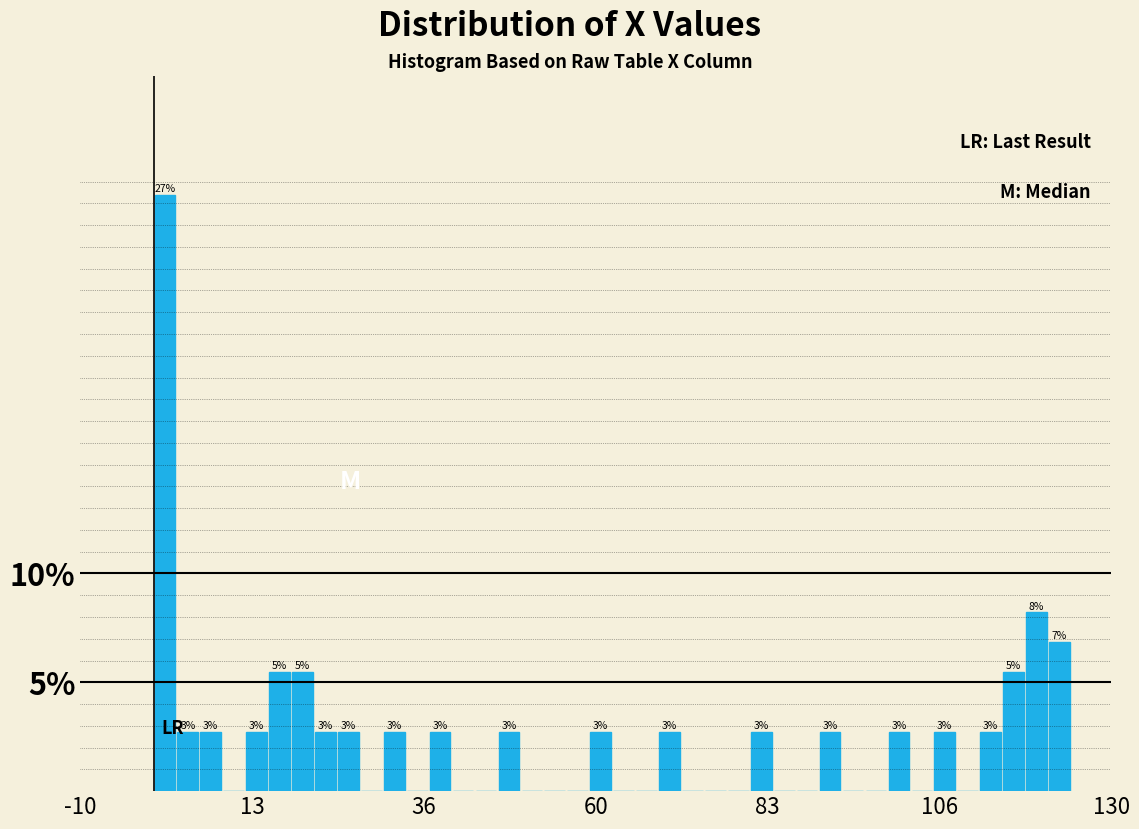

Read against the x-axis, roughly where is the centre of the tallest bar?

0